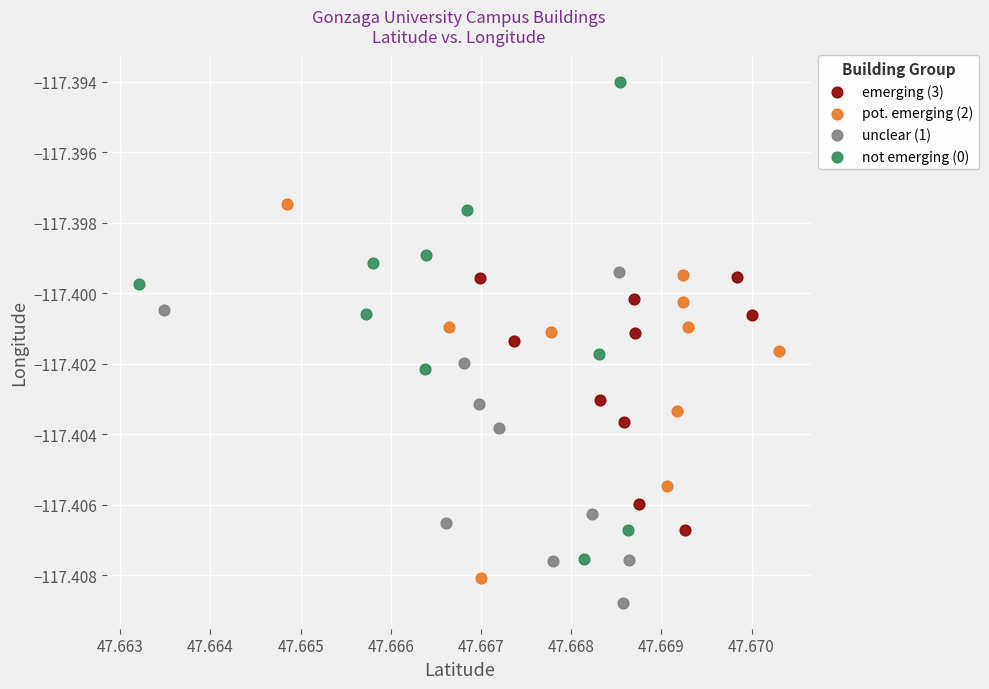

Which series contains the lowest Y value?

unclear (1)